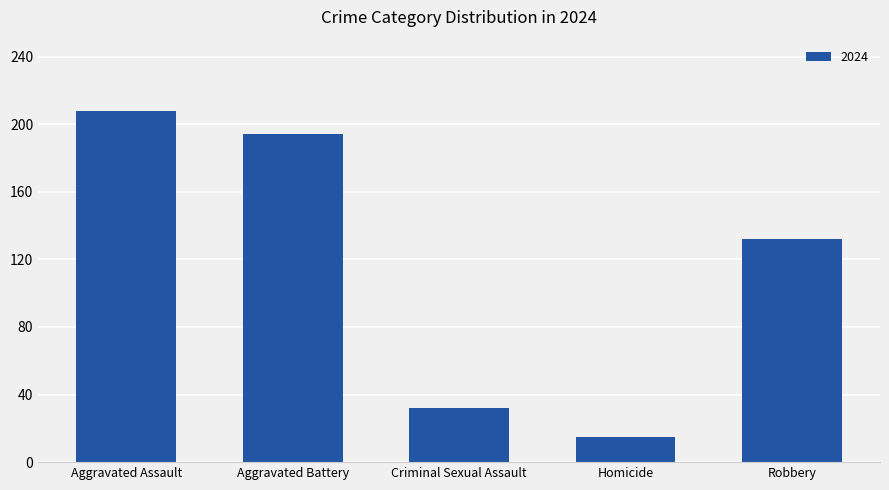

Between Homicide and Criminal Sexual Assault, which is larger?

Criminal Sexual Assault